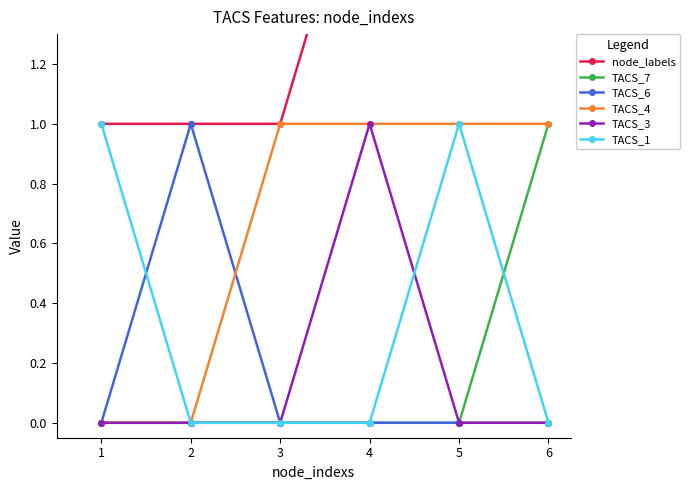

Which series has the widest spread of values?

node_labels